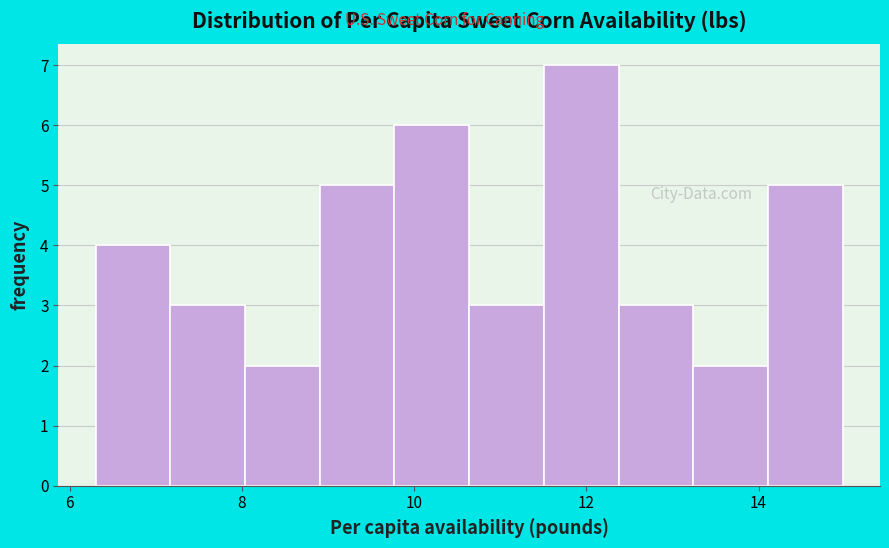

What is the height of the bar covering 7.2 to 8.0 on the x-axis? Neither the bar edges nor the heights are printed on the chart, so give them approximately, as read against the axes.

3